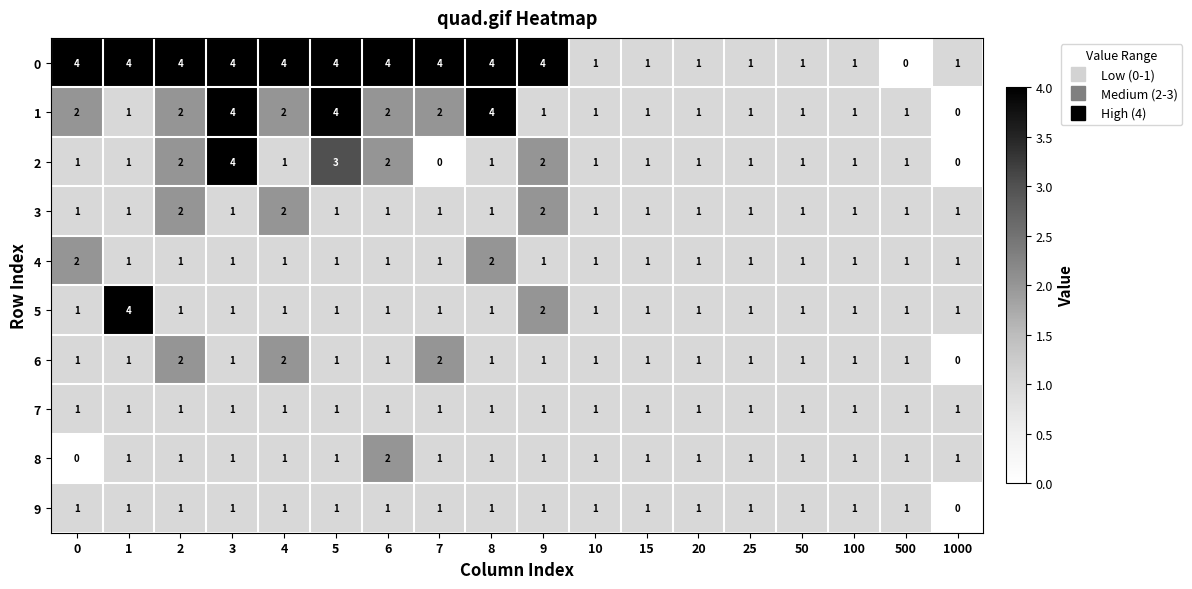

What is the sum of all 4 values?

20